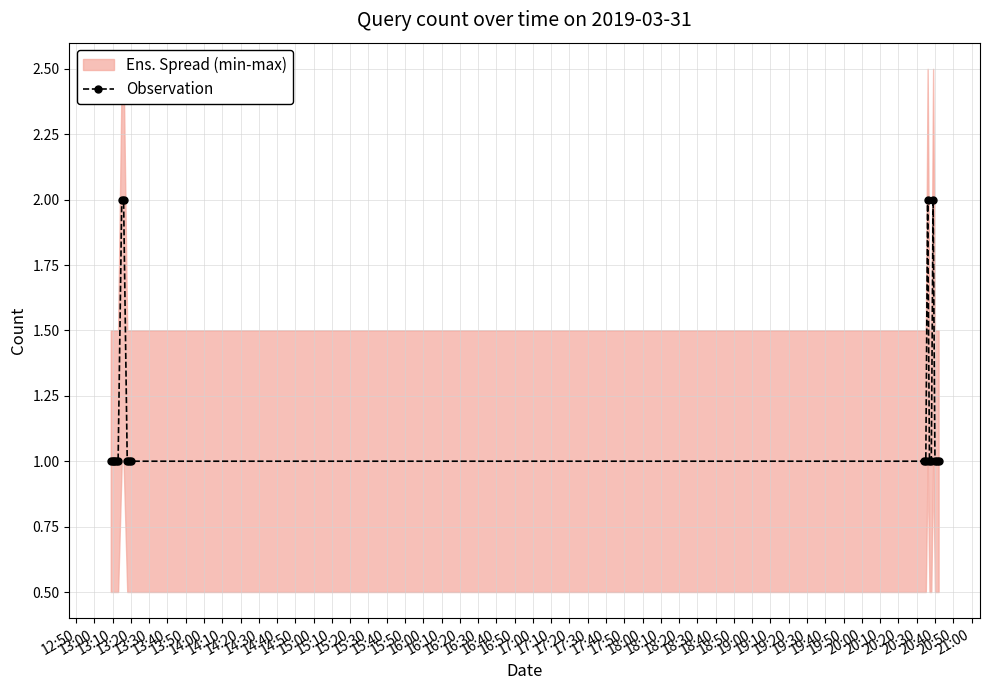

How many data points does each series have?

19